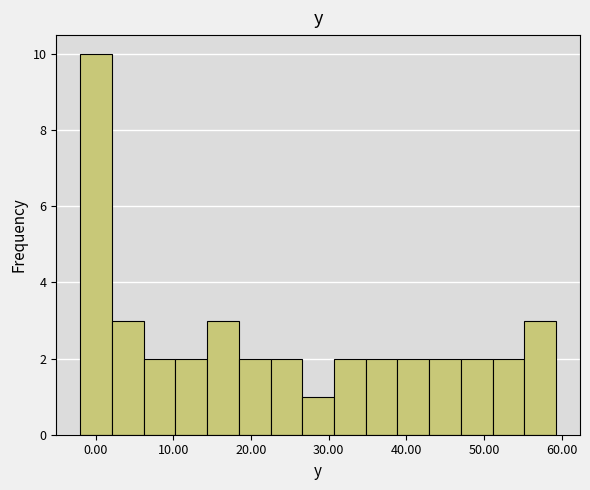

How tall is the bar that spans 18 to 23 on the x-axis? Neither the bar edges nor the heights are printed on the chart, so give them approximately, as read against the axes.

2